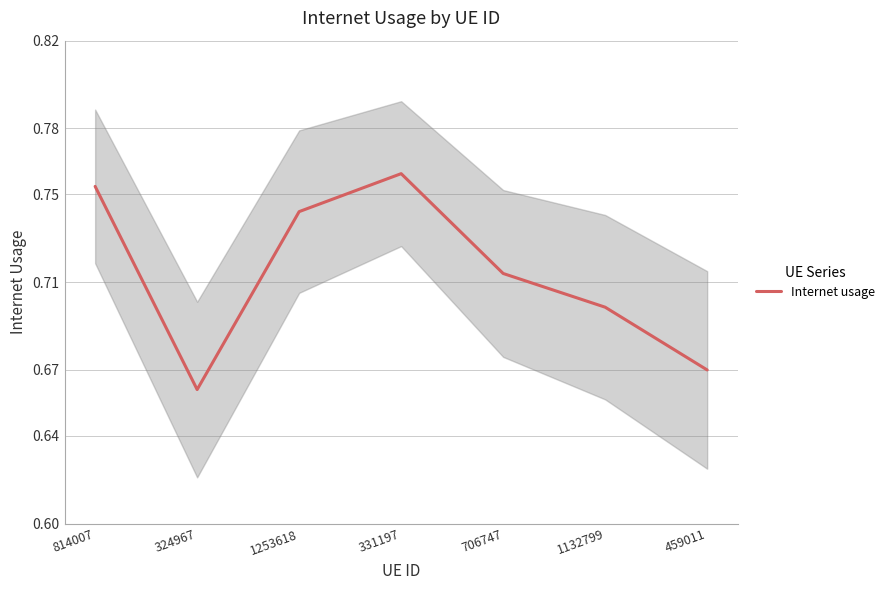

Reading left to right, list all the values displayed in this chart.

0.8	0.7	0.7	0.8	0.7	0.7	0.7